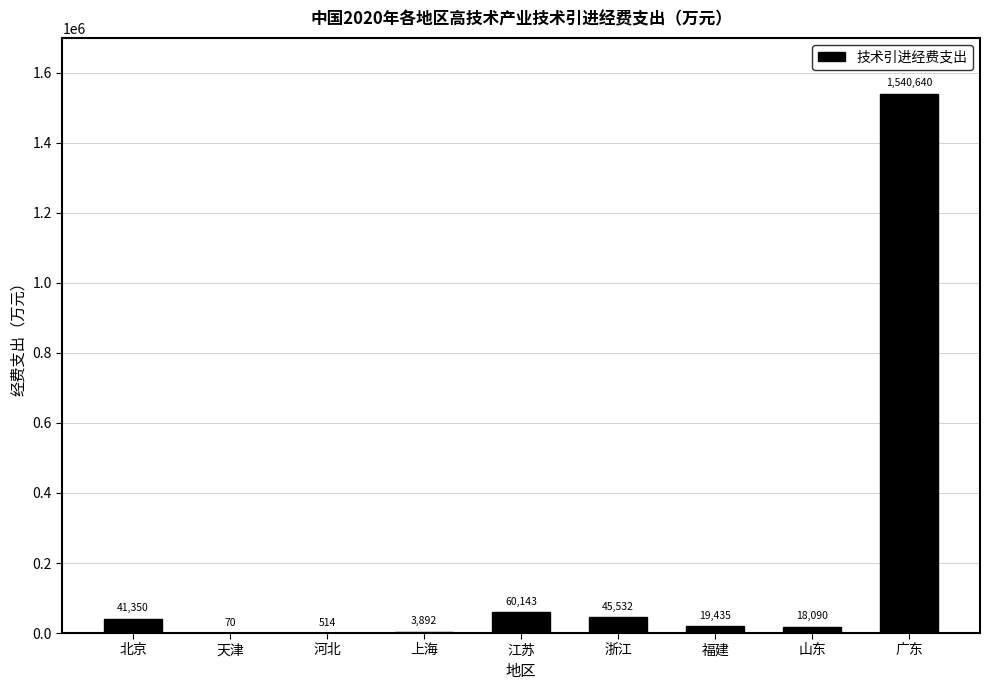

What is the greatest value displayed?

1540640